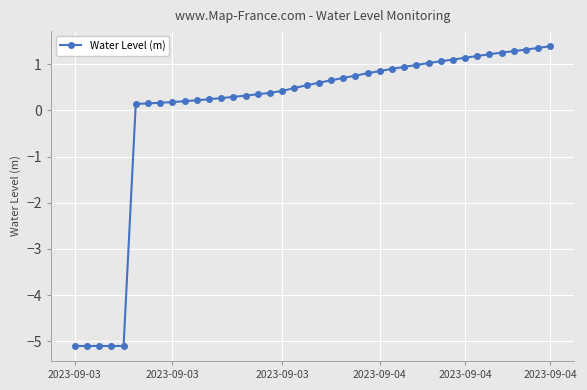

What is the minimum value shown in the chart?

-5.1